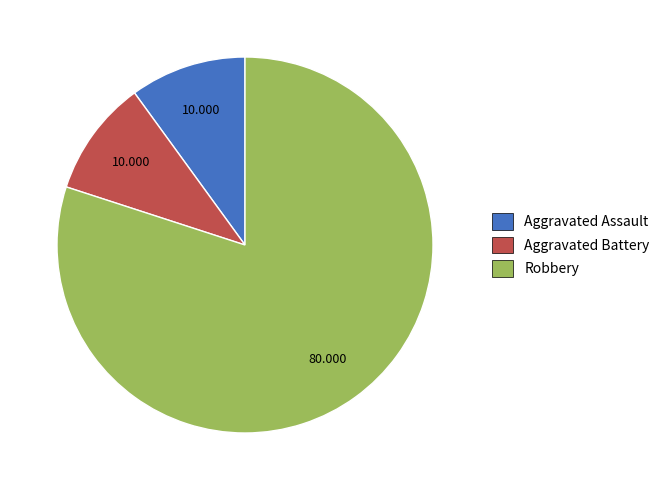

Combined, do Aggravated Battery and Aggravated Assault account for over 50%?

No